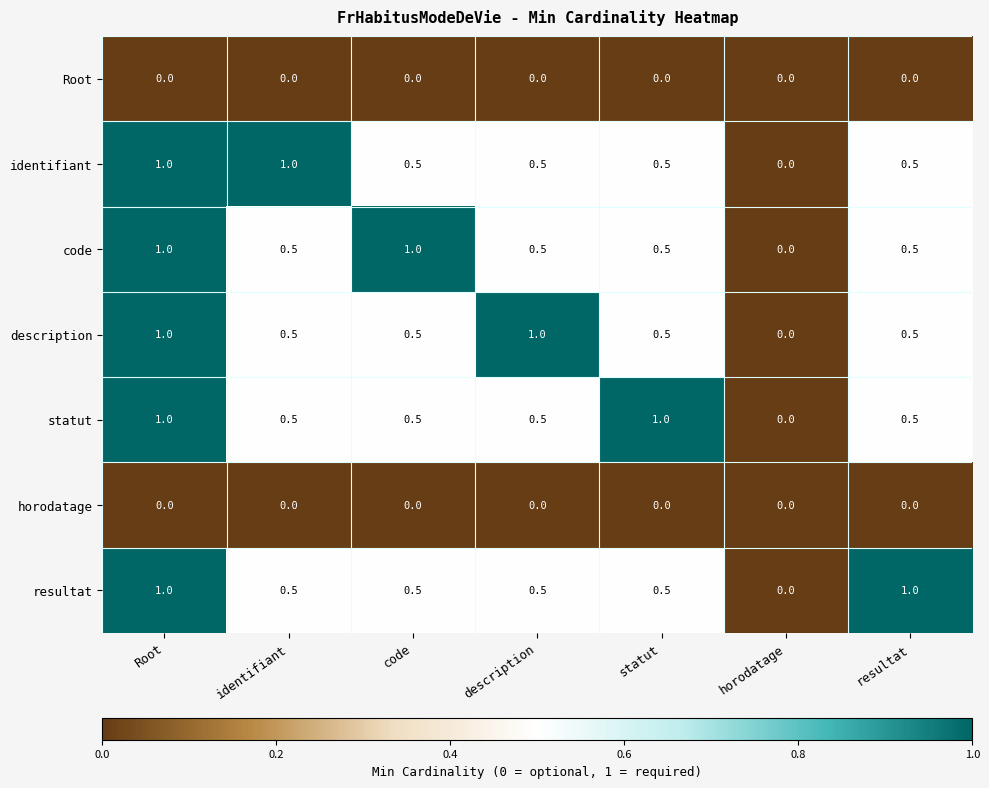

Between code and horodatage, which series saw the biggest shift?

code